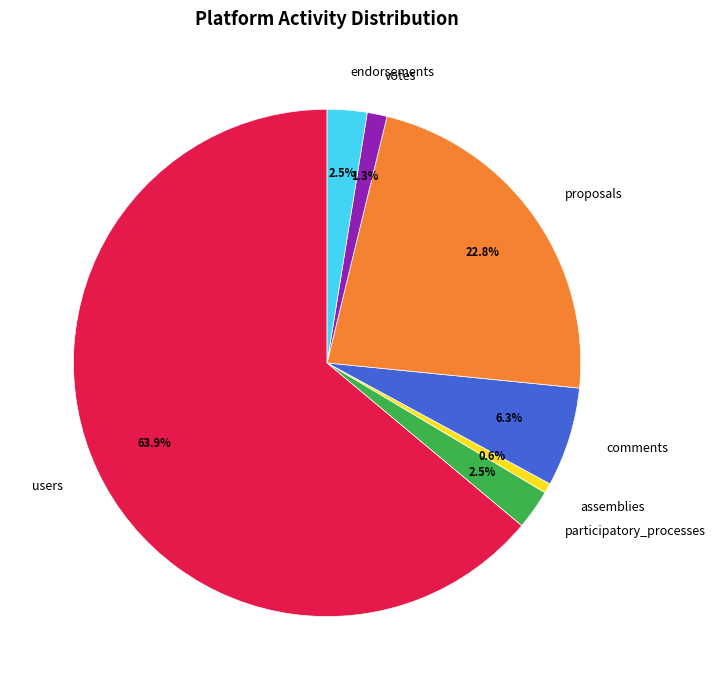

What is the smallest slice in the pie chart?

assemblies